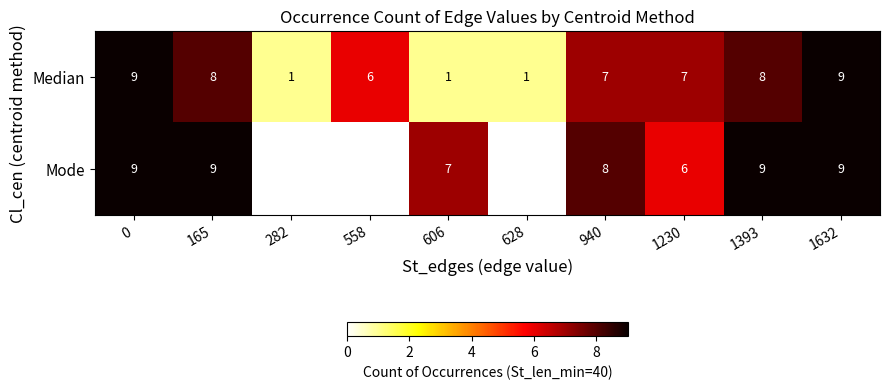

What is the difference between the maximum and minimum values in the Median series?

8